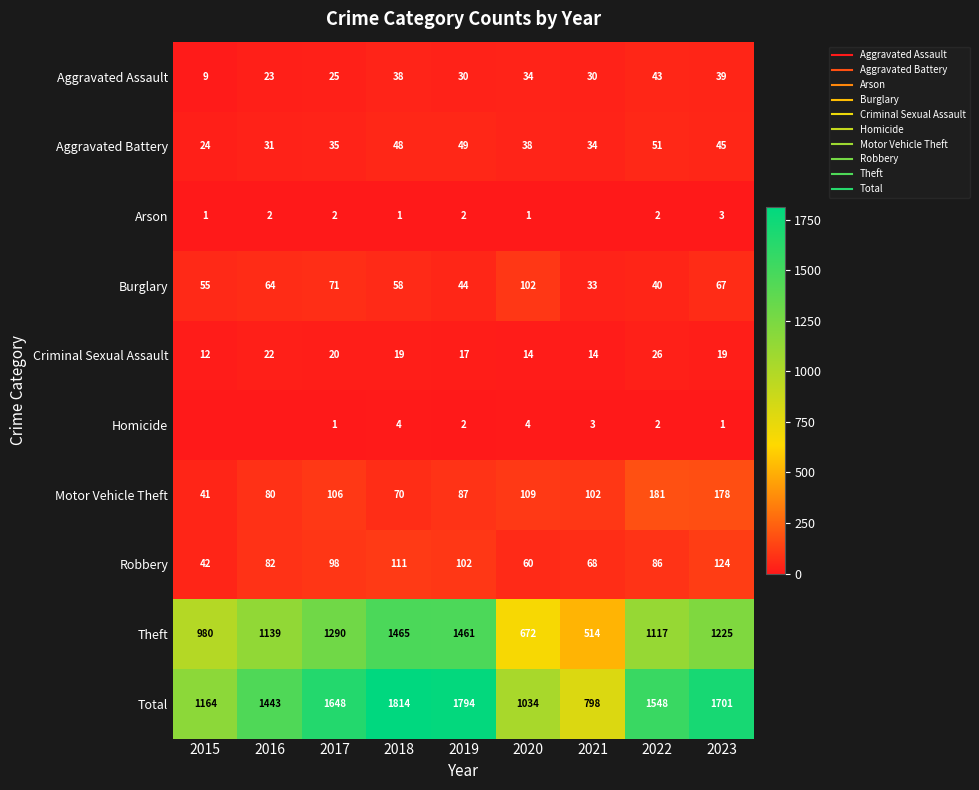

Rank the categories by Homicide value from lowest to highest.

2015, 2016, 2017, 2023, 2019, 2022, 2021, 2018, 2020